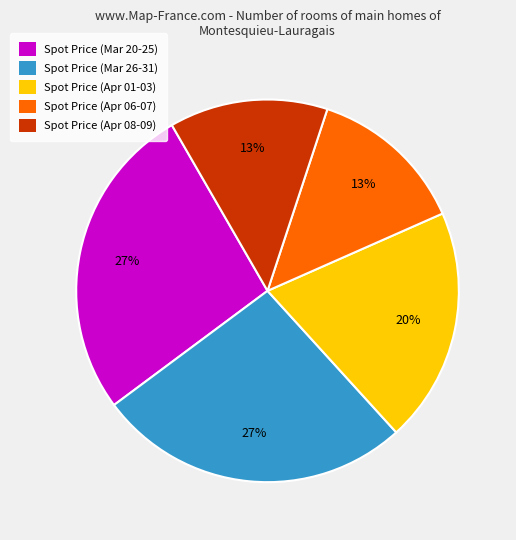

What is the ratio of the value at Spot Price (Apr 01-03) to the value at Spot Price (Apr 06-07)?

1.5